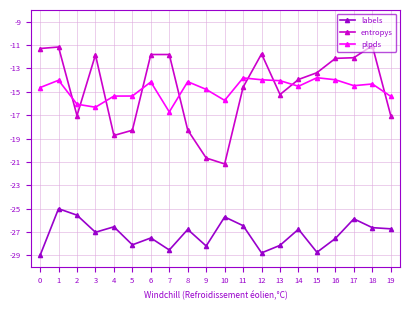

What is the value of the labels point at the 2nd from the left?

-25.0